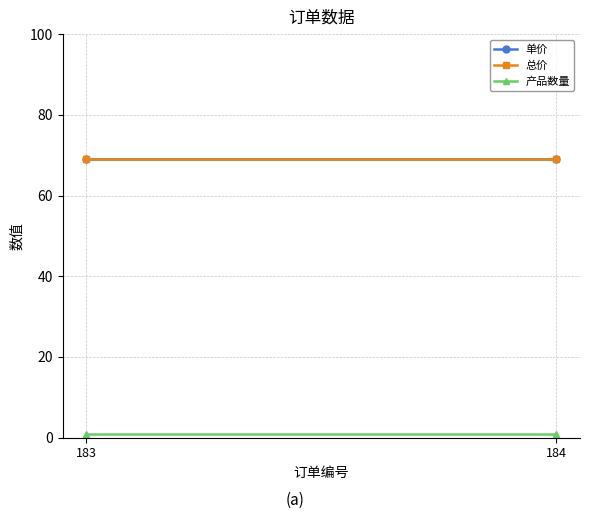

What is the value of the 单价 point at the 1st from the left?

69